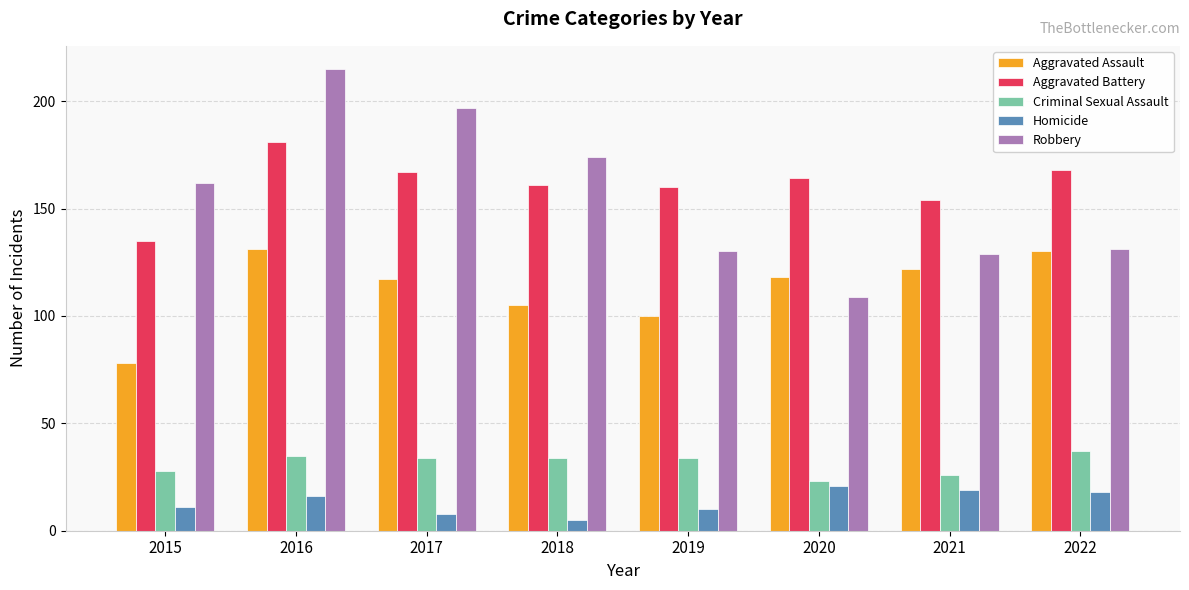

What is the value of the Aggravated Assault bar at the 5th from the left?

100